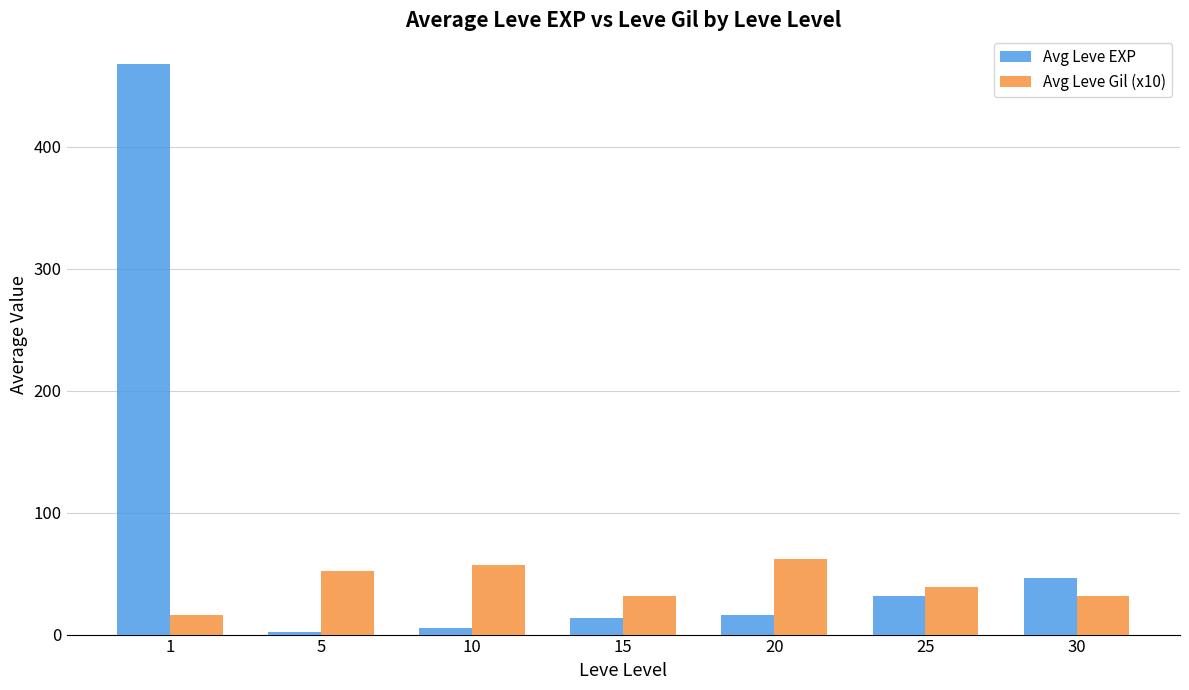

What is the spread (max minus min) of values at 1?

452